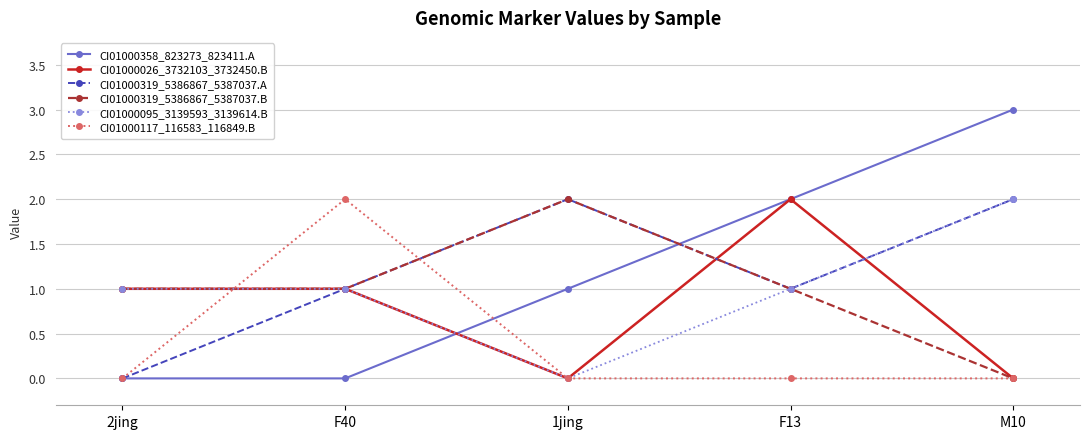

What is the maximum value for CI01000026_3732103_3732450.B?

2